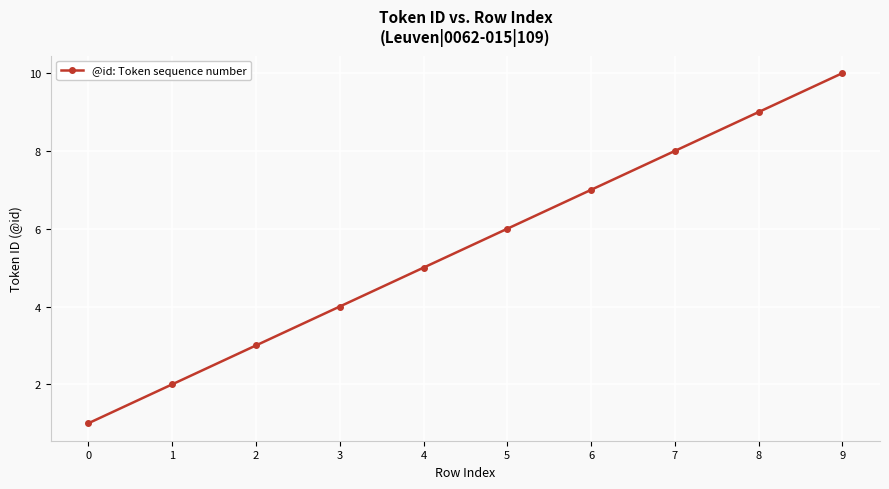

At which label is the value closest to 5?

4